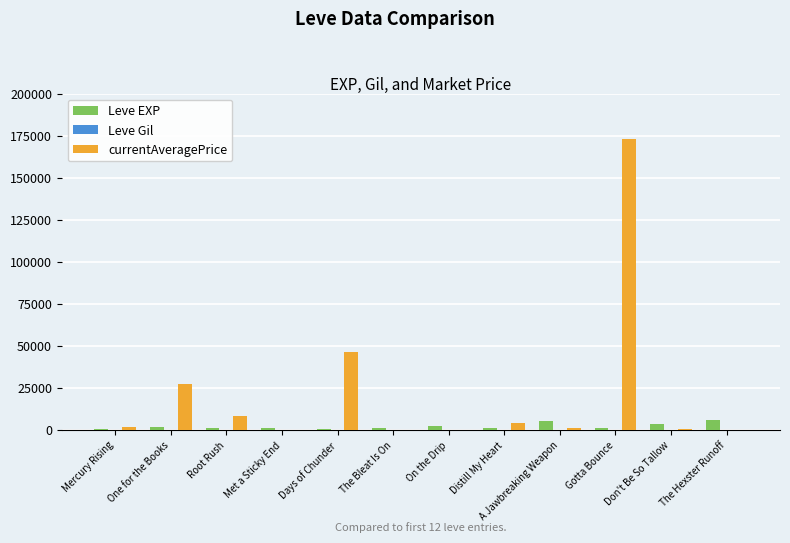

Which series changed the most between One for the Books and The Bleat Is On?

currentAveragePrice